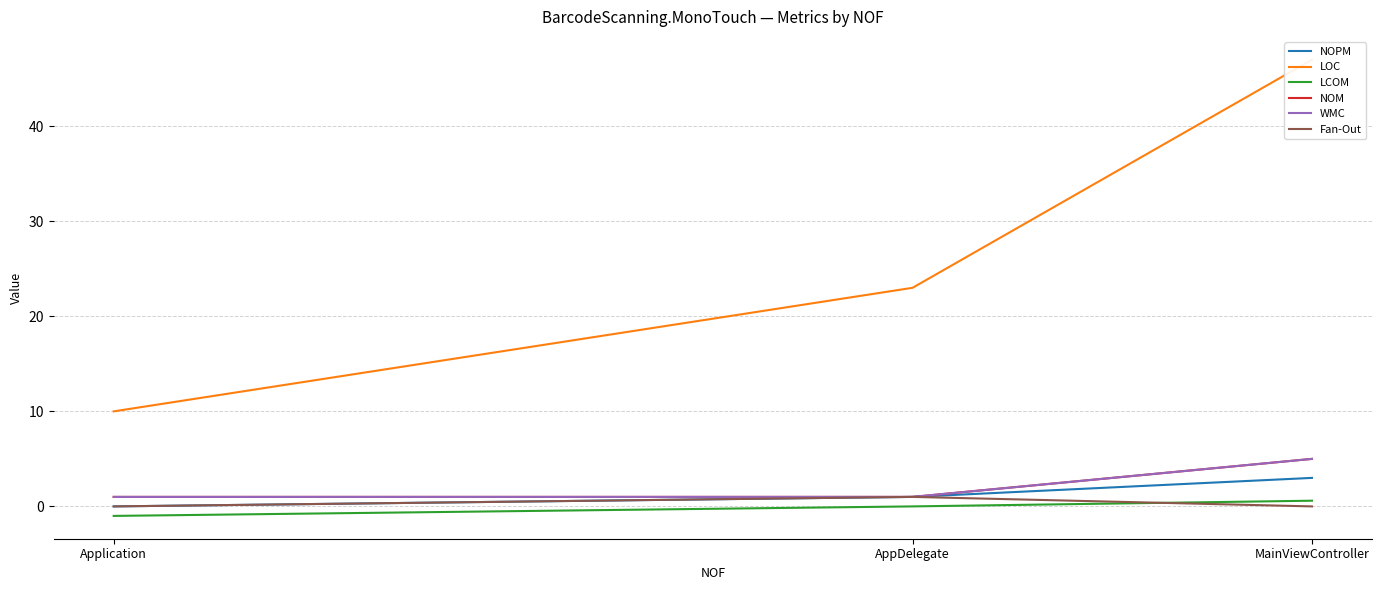

At which label is NOPM closest to 1?

AppDelegate